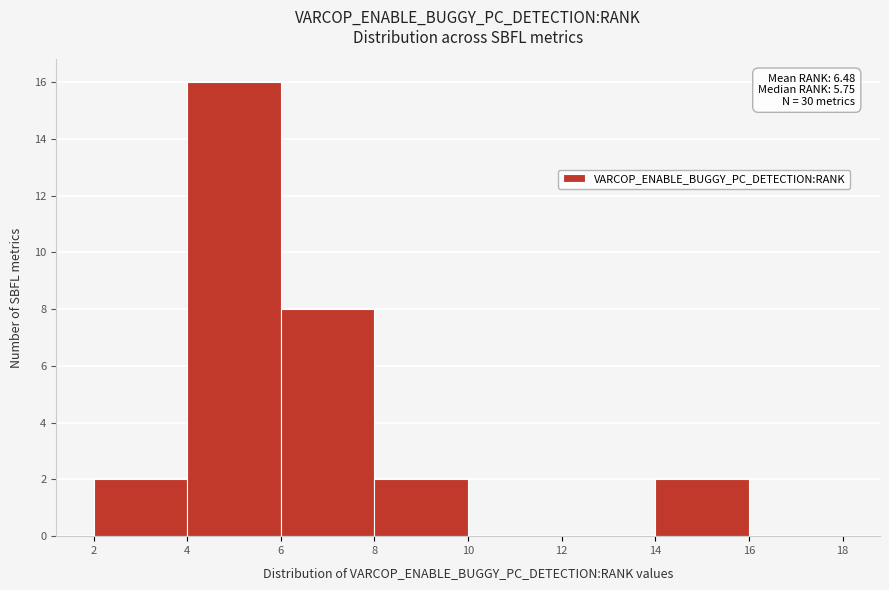

Which range on the x-axis has the tallest bar?

4 to 6